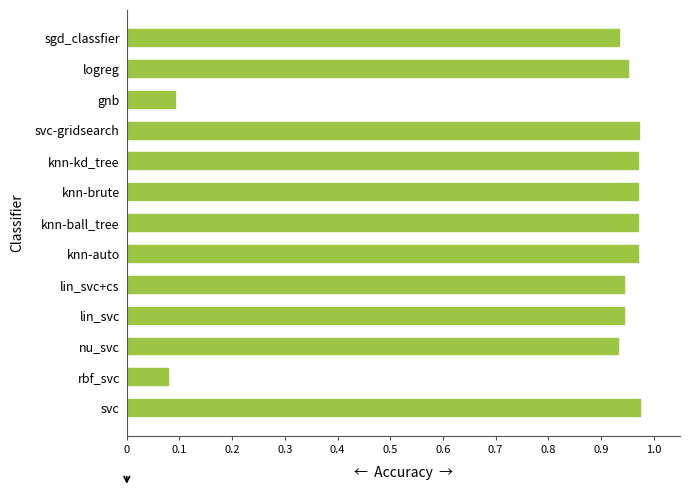

What is the change in value from gnb to sgd_classfier?

+0.8